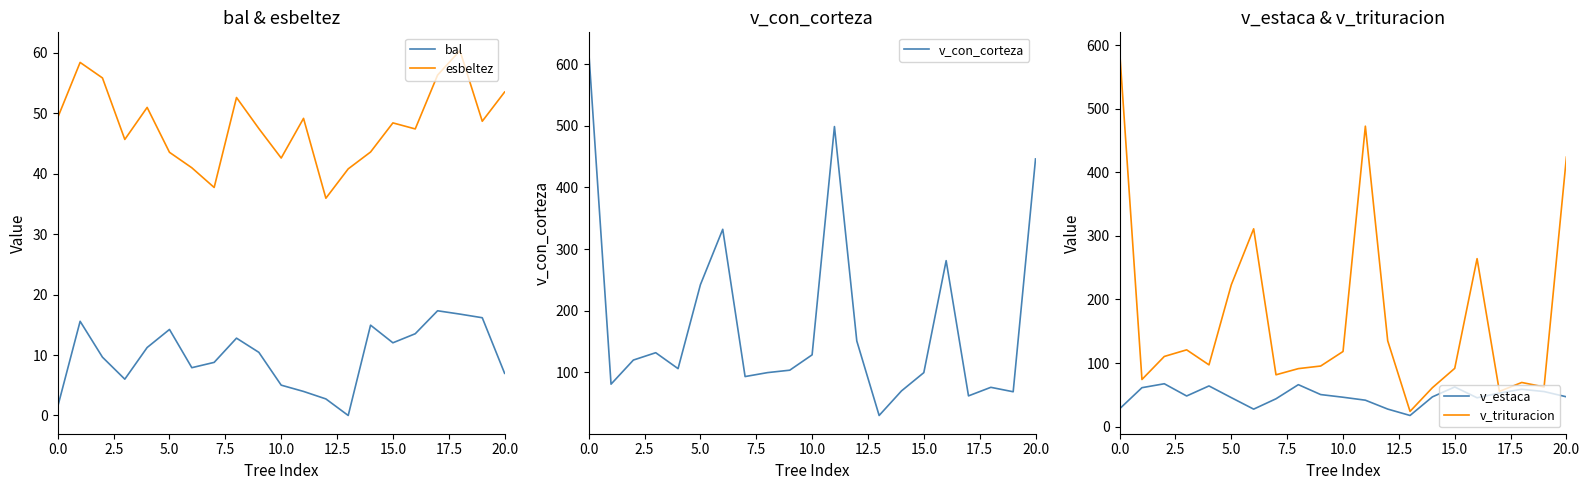

How many lines are shown in the chart?

5